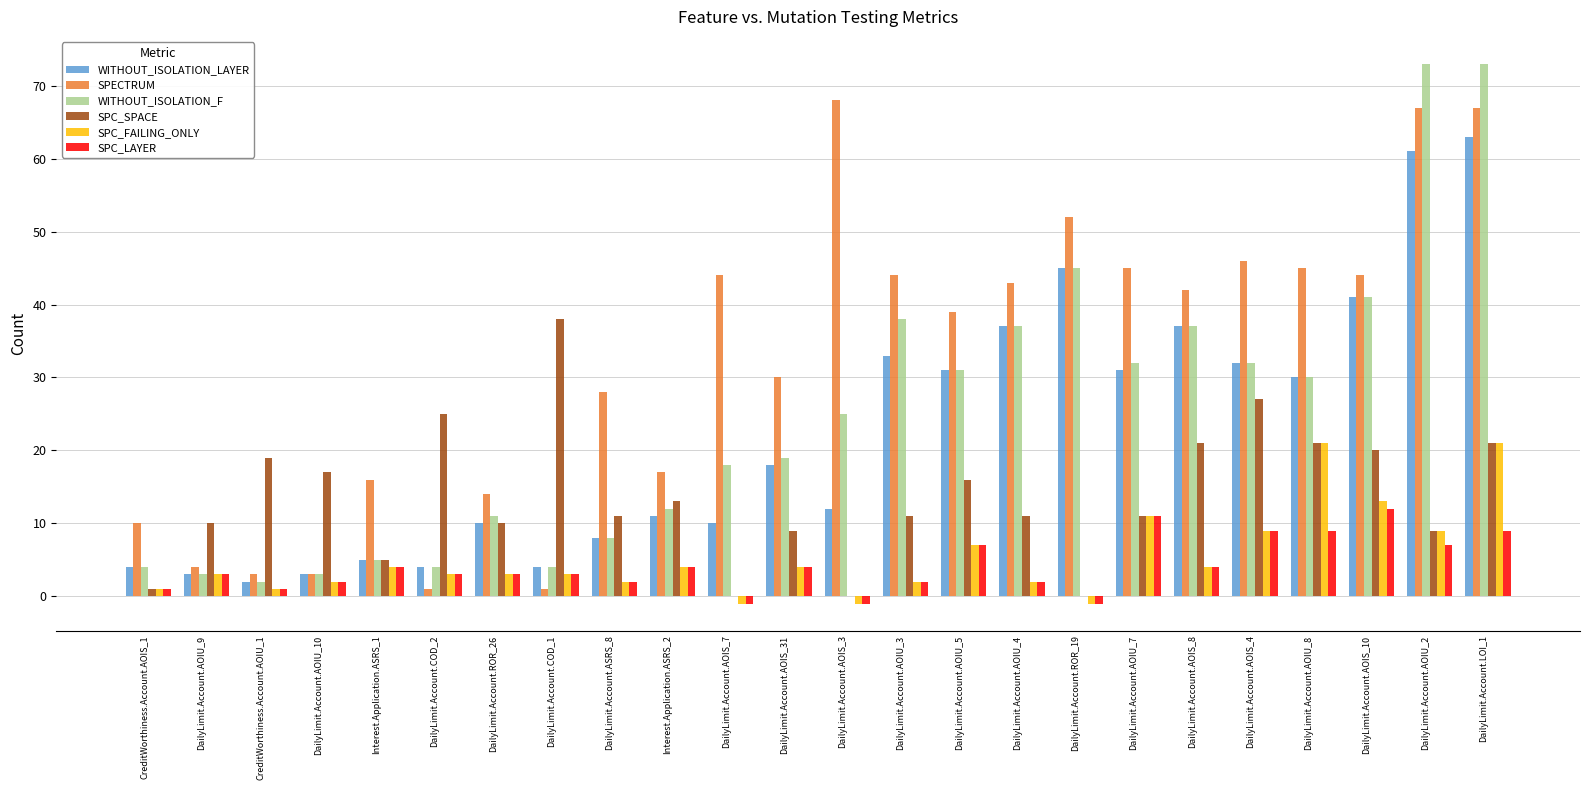

What is the sum of all SPECTRUM values?

773